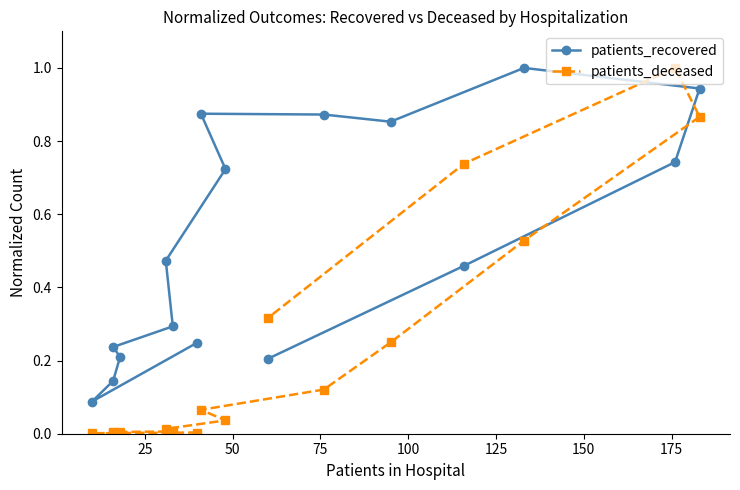

What is the value of the patients_recovered point at the 6th from the left?

0.3